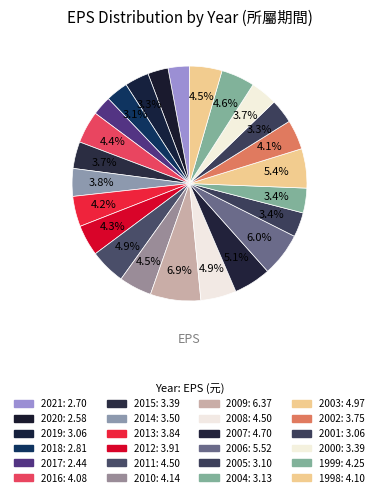

Does 2016 account for over 50% of the chart?

No